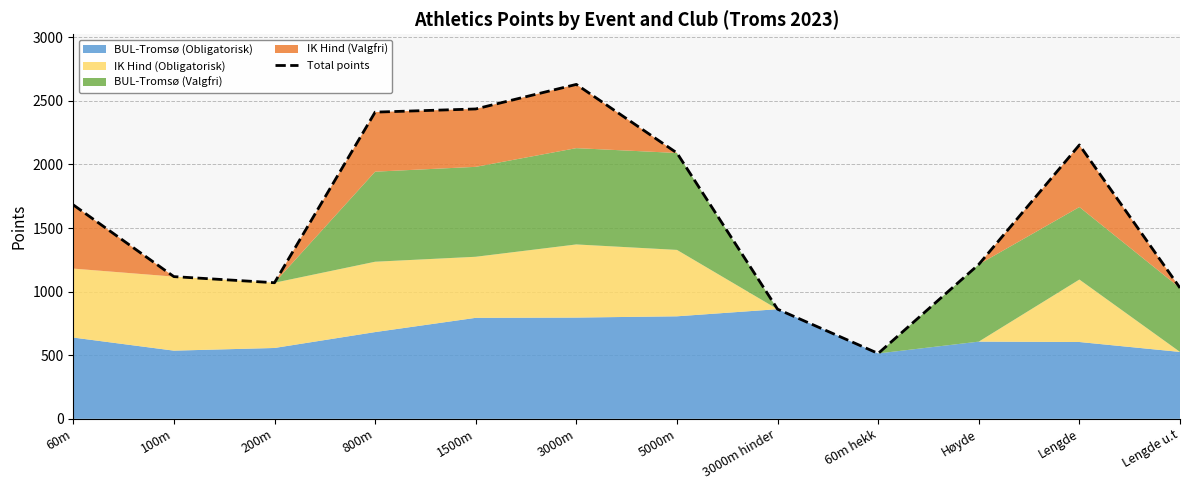

Which label corresponds to the smallest value in the chart?

60m hekk